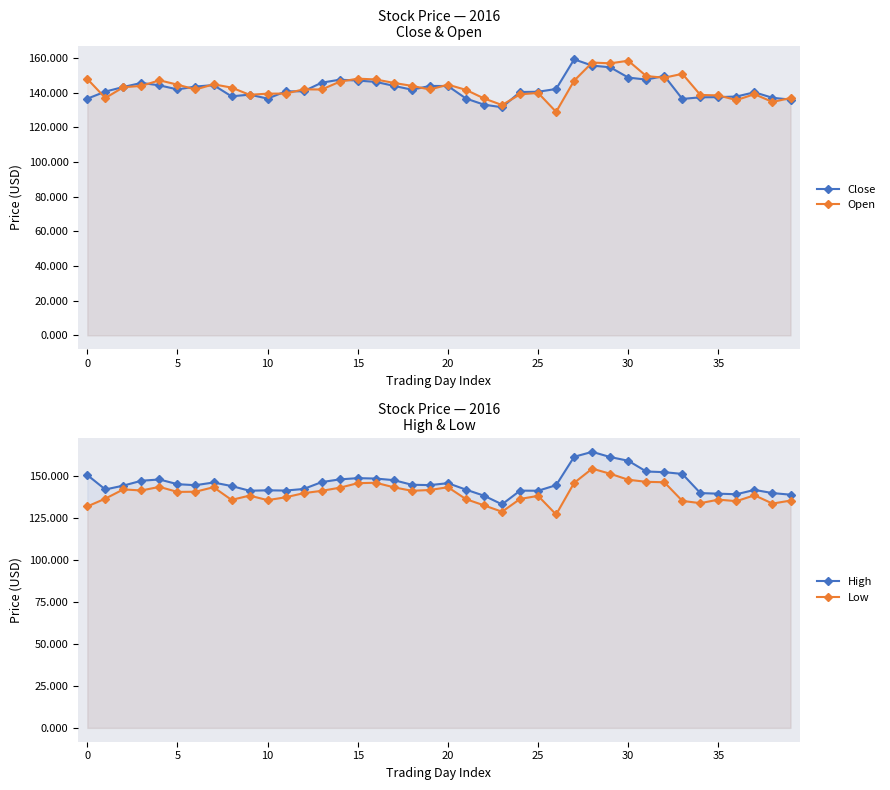

What are all the series names shown in the legend?

Close, Open, High, Low